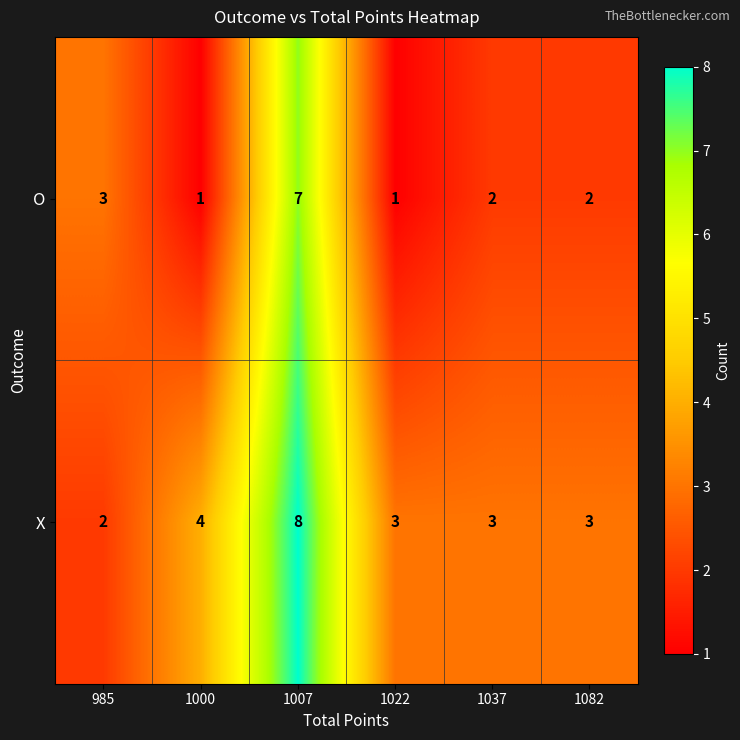

Where is O nearest to the value 4?

985